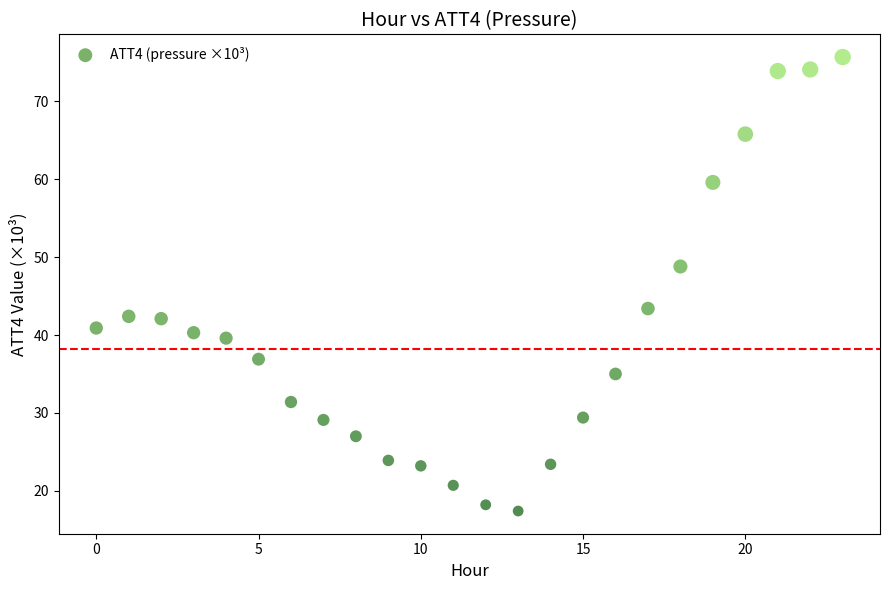

What is the range of Y values (max minus min)?

58.3